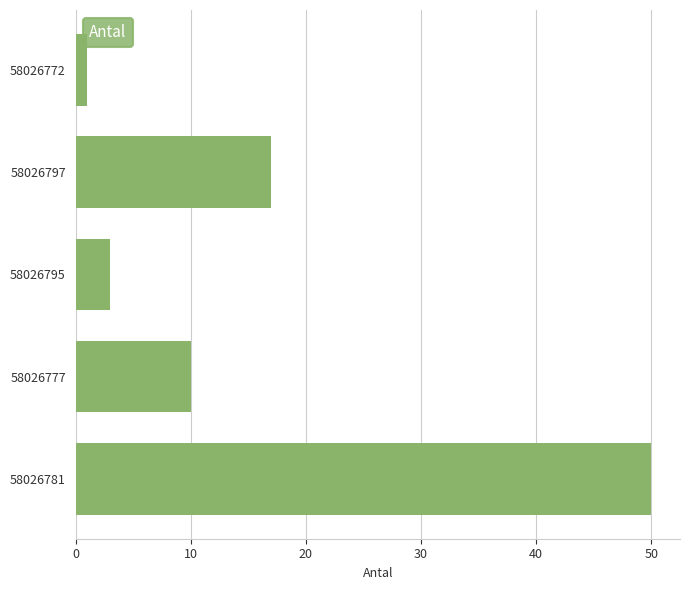

What is the value of the 5th bar from the top?

50